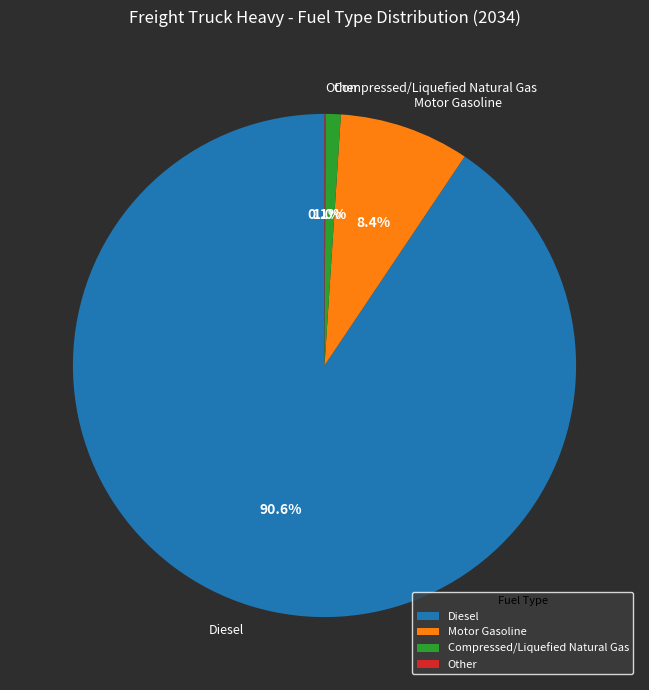

Does Diesel represent more than half of the total?

Yes